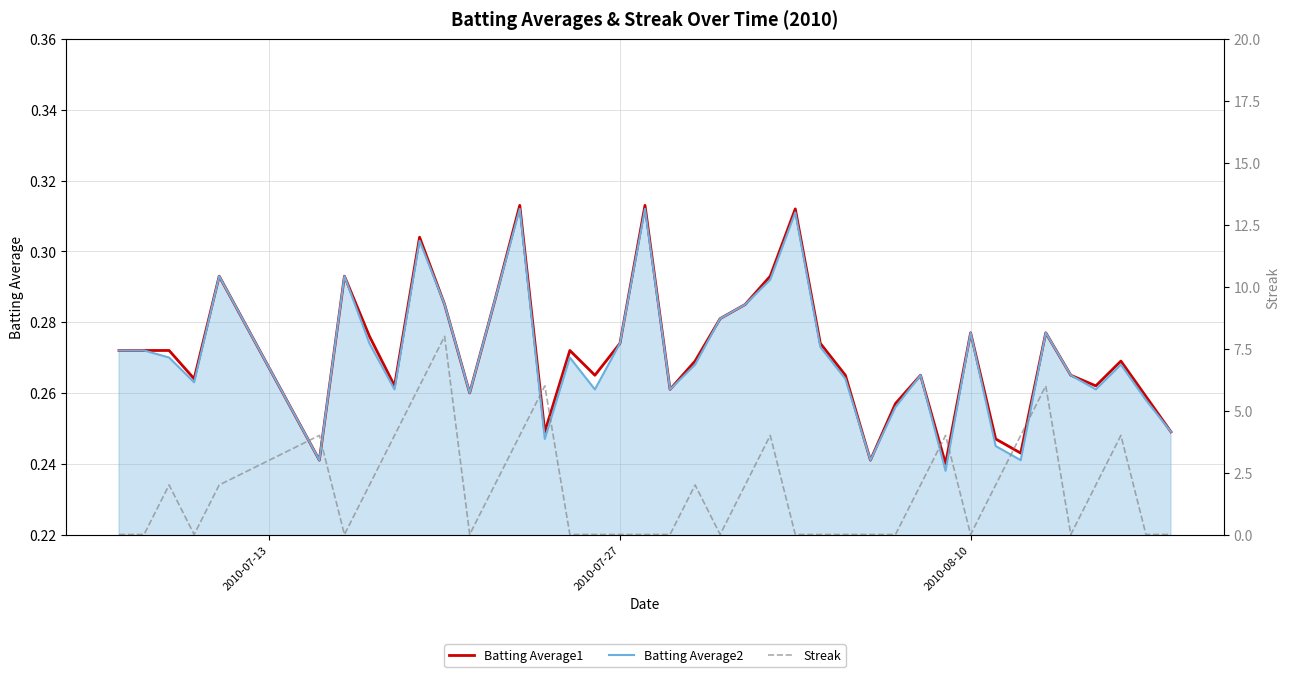

Count the Streak values in the range 0 to 4.

36